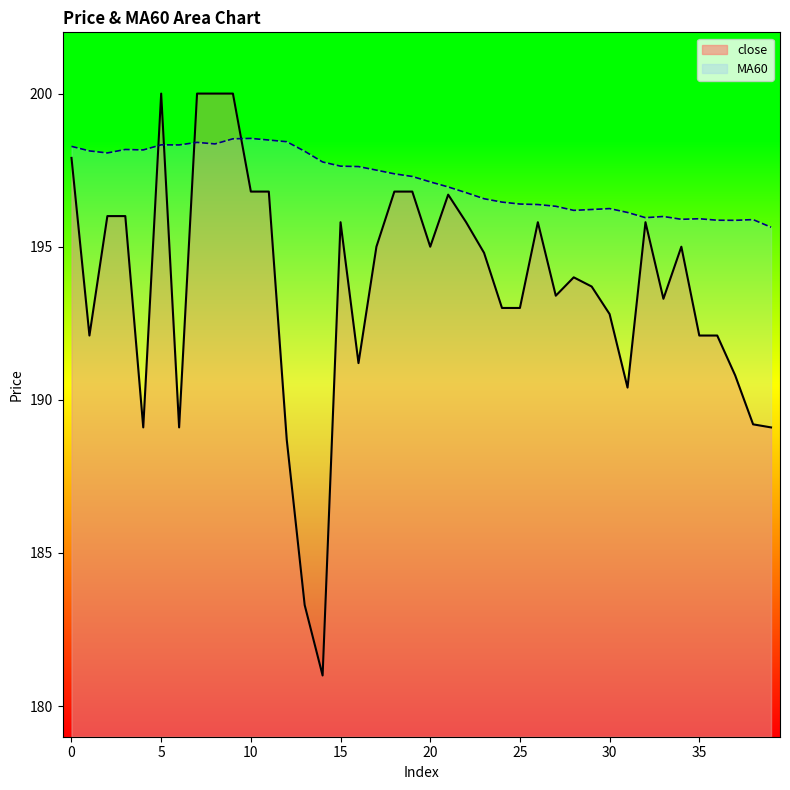

True or false: MA60 and close intersect in this chart.

True